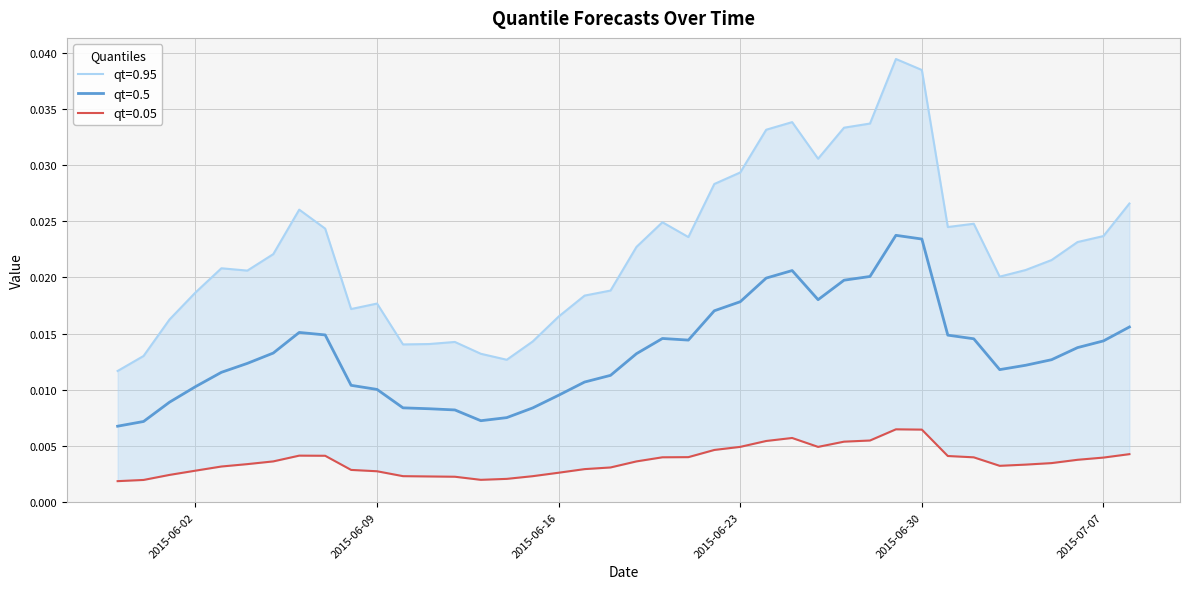

Which has a higher value, 2015-06-09 or 2015-07-06?

2015-07-06